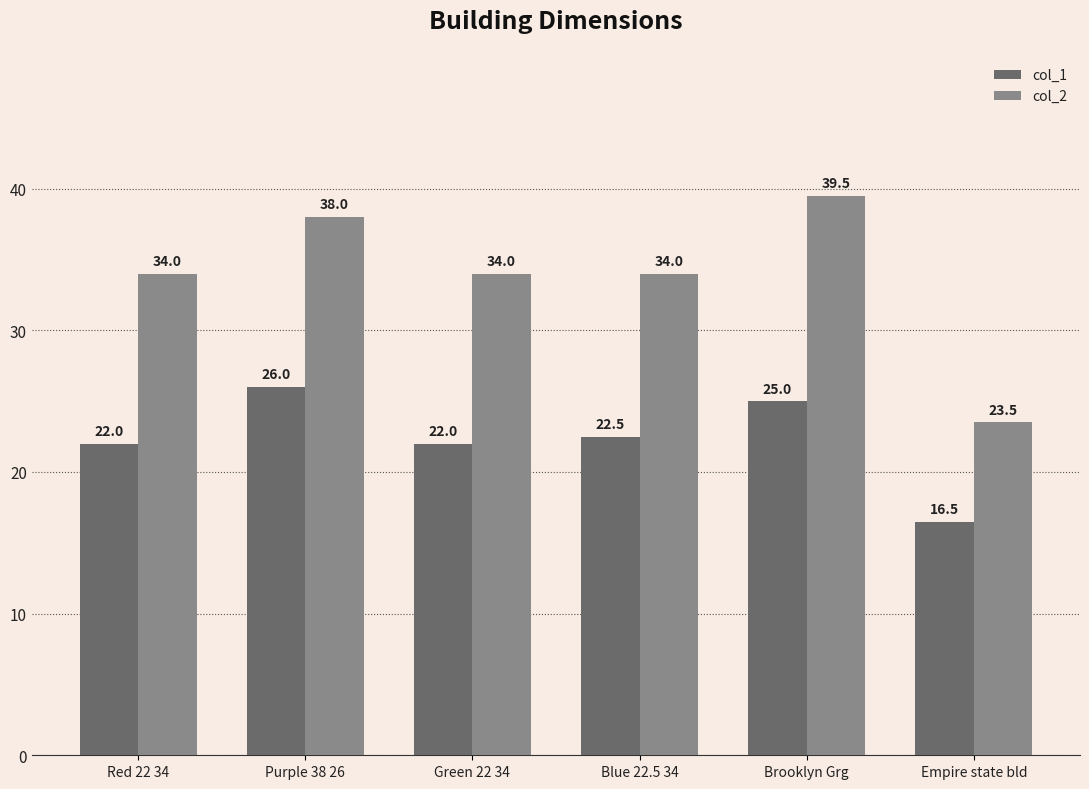

What position from the left is Blue 22.5 34?

4